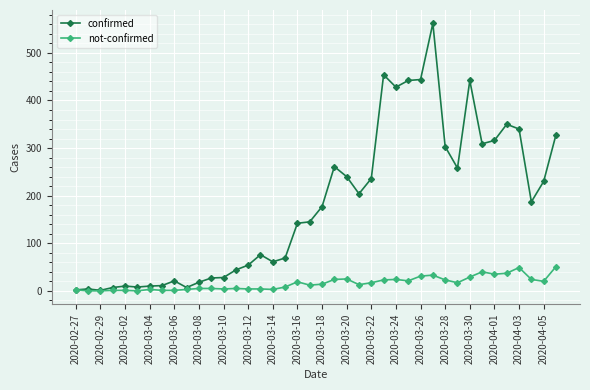

Which series has the largest range (max minus min)?

confirmed